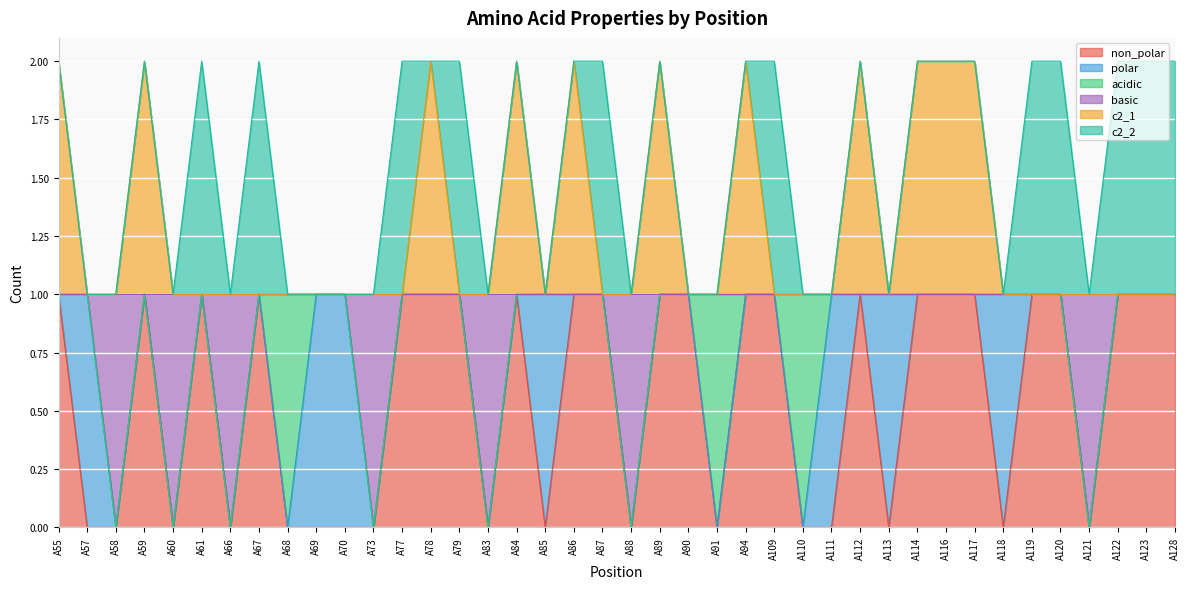

At which category does c2_1 reach its first local peak?

A59